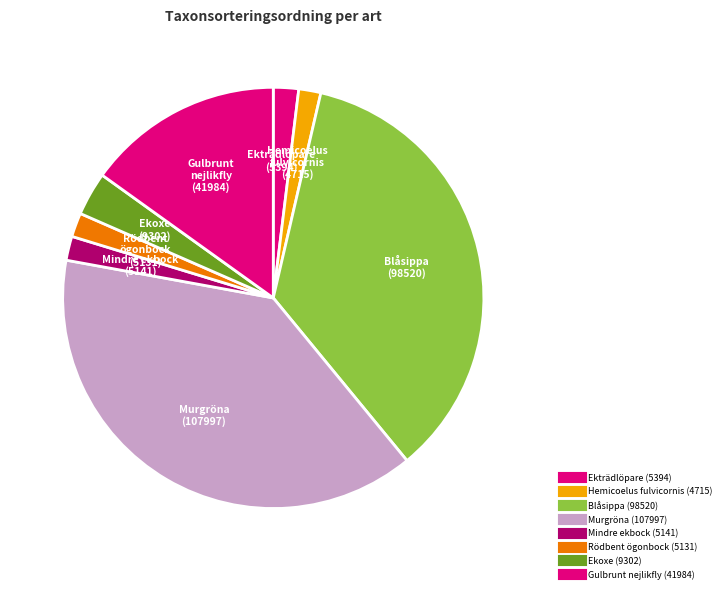

What is the smallest slice in the pie chart?

Hemicoelus fulvicornis (4715)